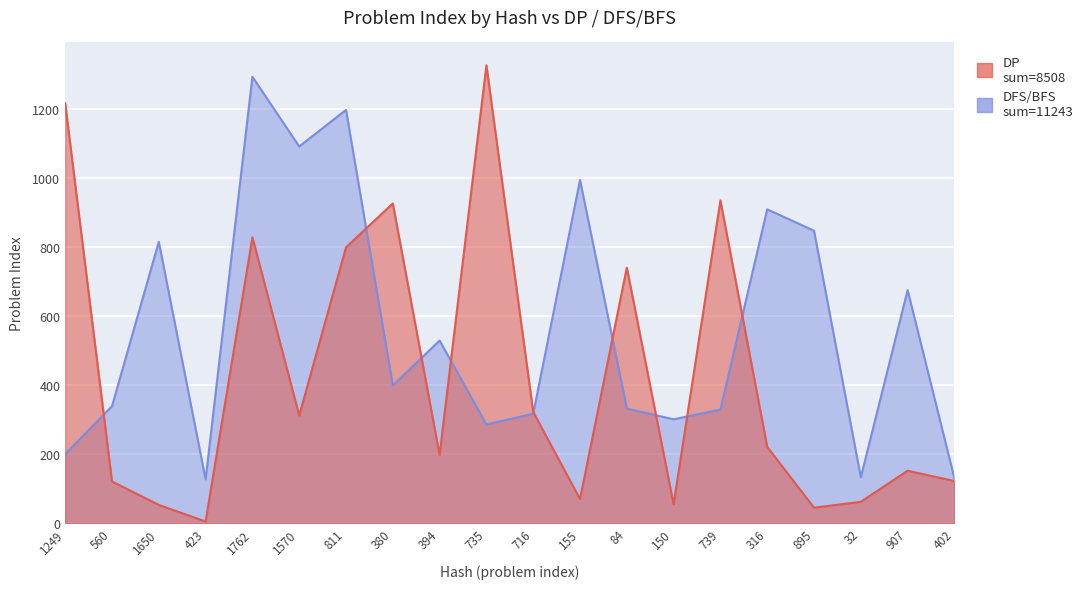

In DFS/BFS, how many points are higher than both neighbors (excluding endpoints)?

7